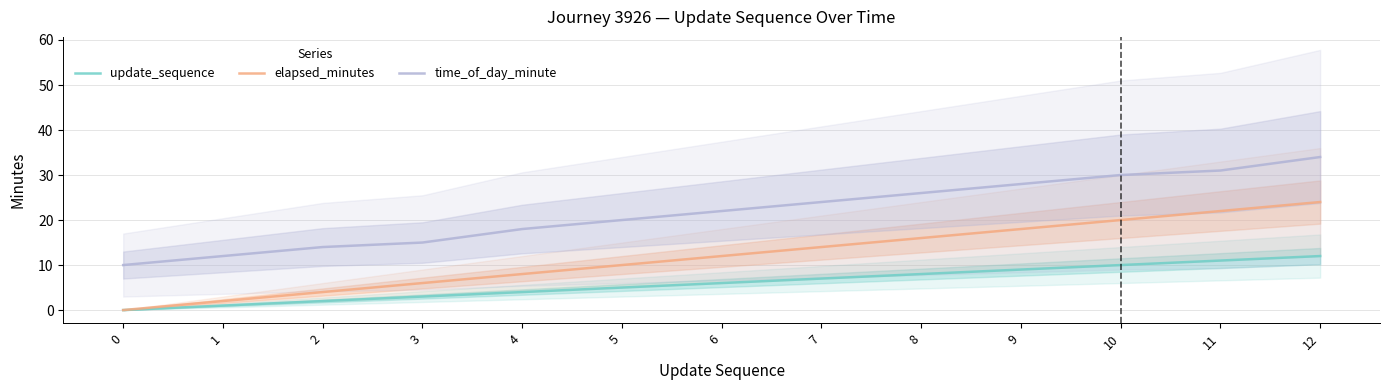

Reading right to left, what are all the values shown in this chart?

update_sequence: 12=12	11=11	10=10	9=9	8=8	7=7	6=6	5=5	4=4	3=3	2=2	1=1	0=0
elapsed_minutes: 12=24	11=22	10=20	9=18	8=16	7=14	6=12	5=10	4=8	3=6	2=4	1=2	0=0
time_of_day_minute: 12=34	11=31	10=30	9=28	8=26	7=24	6=22	5=20	4=18	3=15	2=14	1=12	0=10